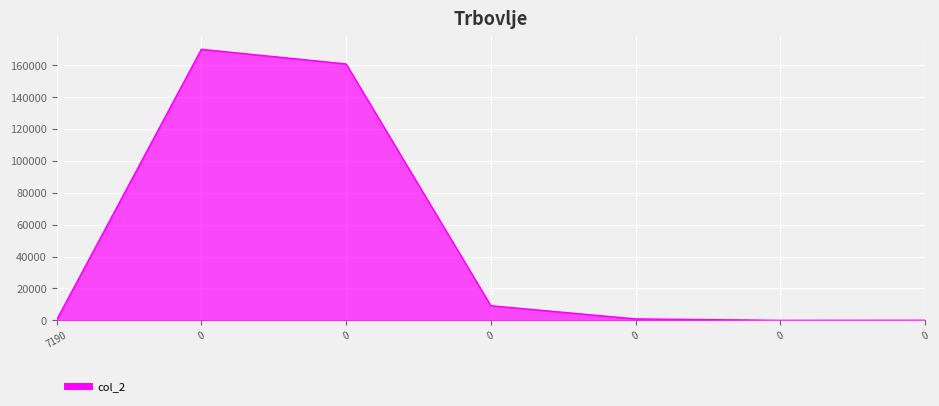

What is the difference between the maximum and minimum values?

170092.6